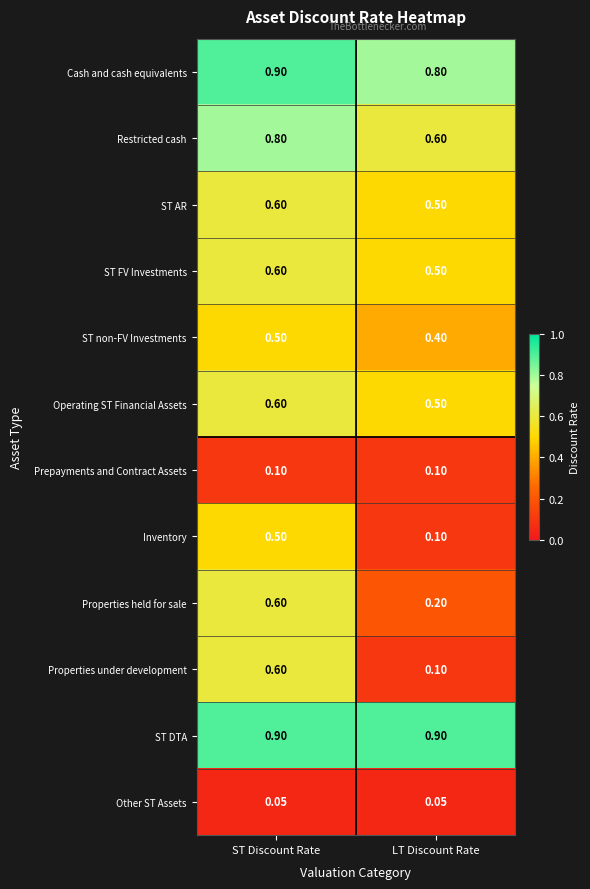

At which label is ST AR closest to 0?

LT Discount Rate